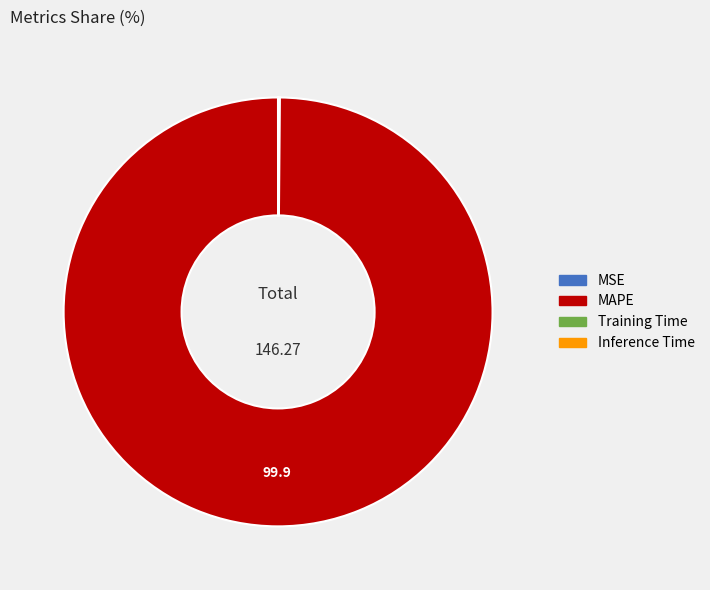

Does MAPE account for over 50% of the chart?

Yes